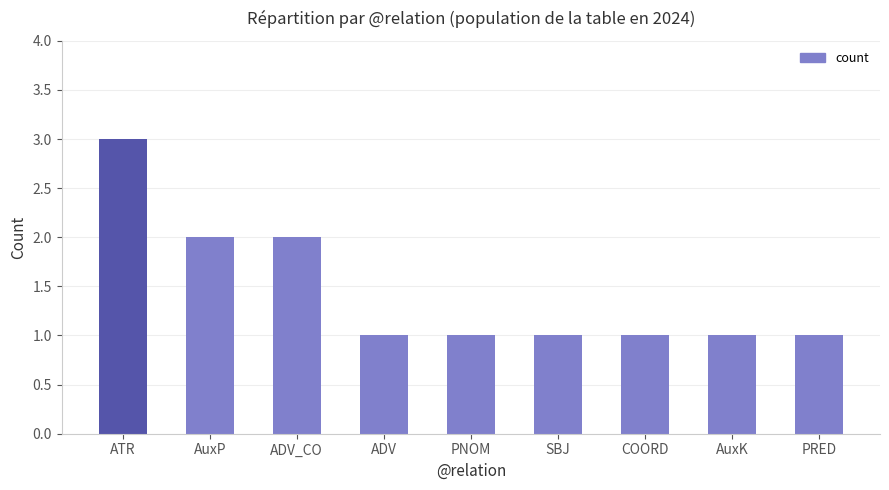

What is the sum of the values at COORD and PNOM?

2